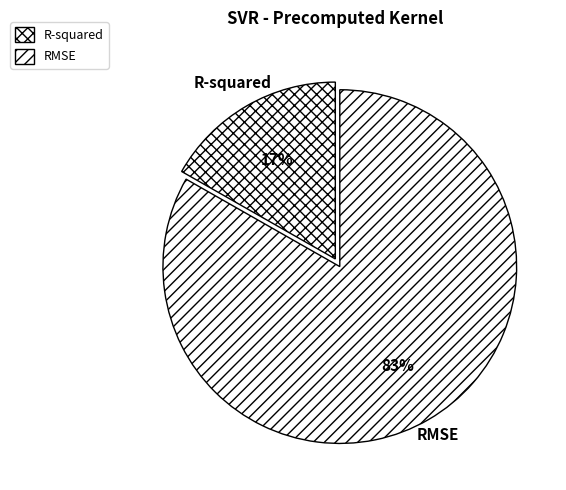

What is the smallest slice in the pie chart?

R-squared